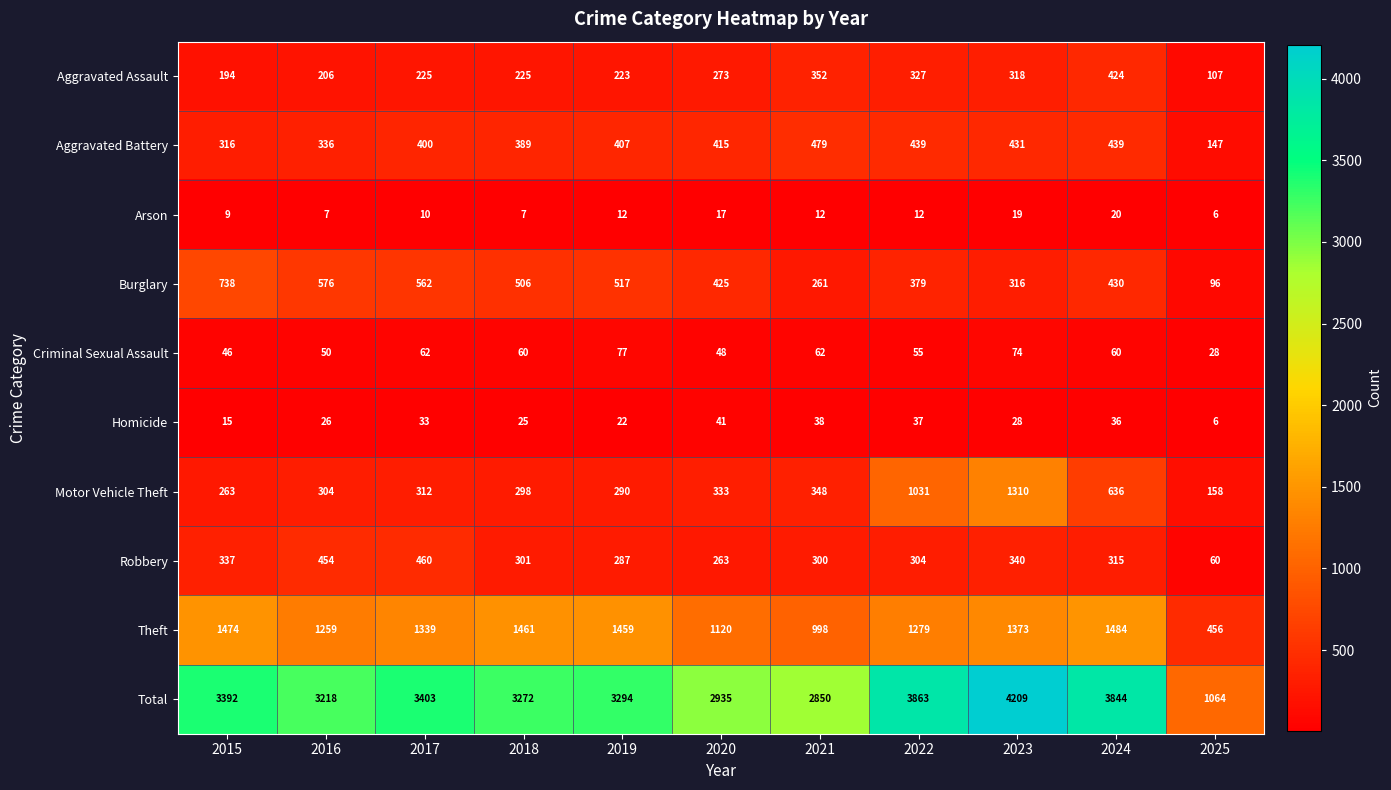

What is the difference between the maximum and minimum values in the Aggravated Assault series?

317